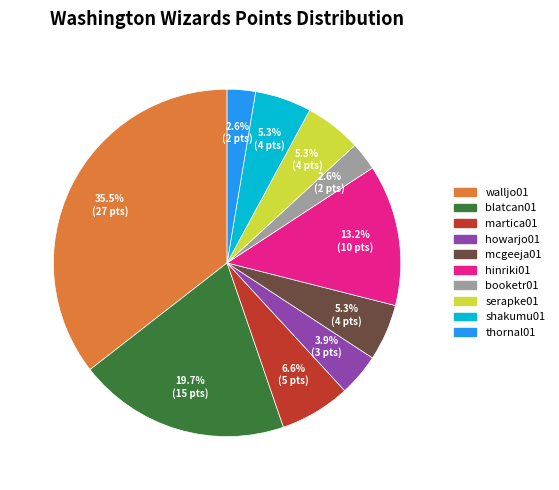

Is there a majority slice in this chart?

No